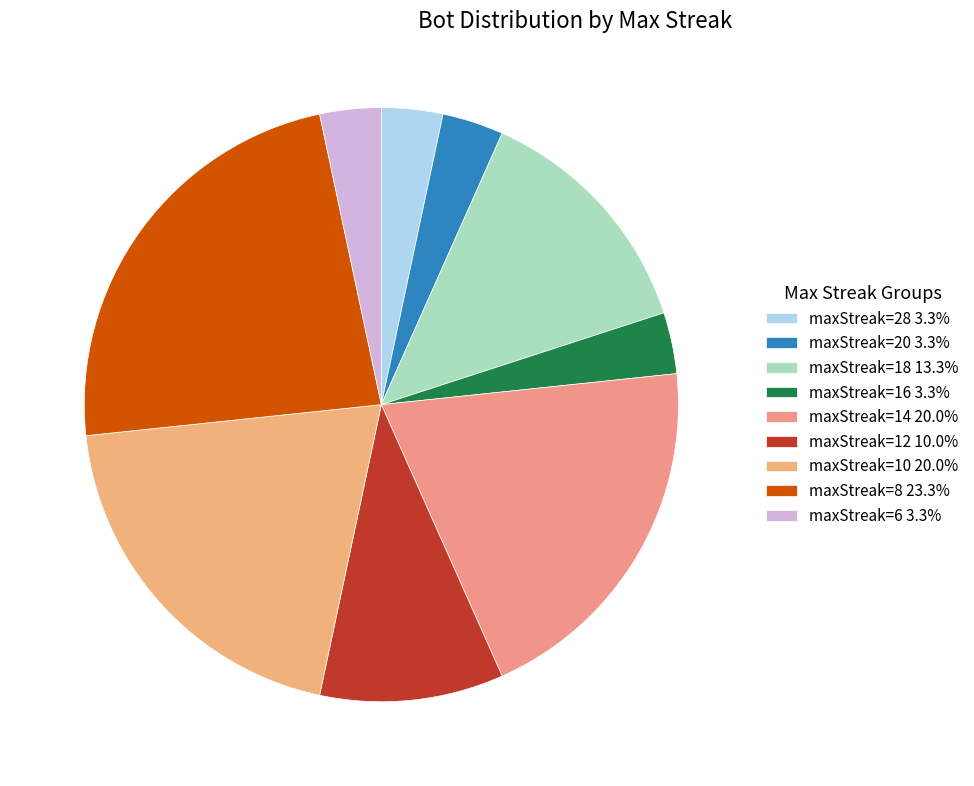

Is maxStreak=18 the majority of the pie?

No